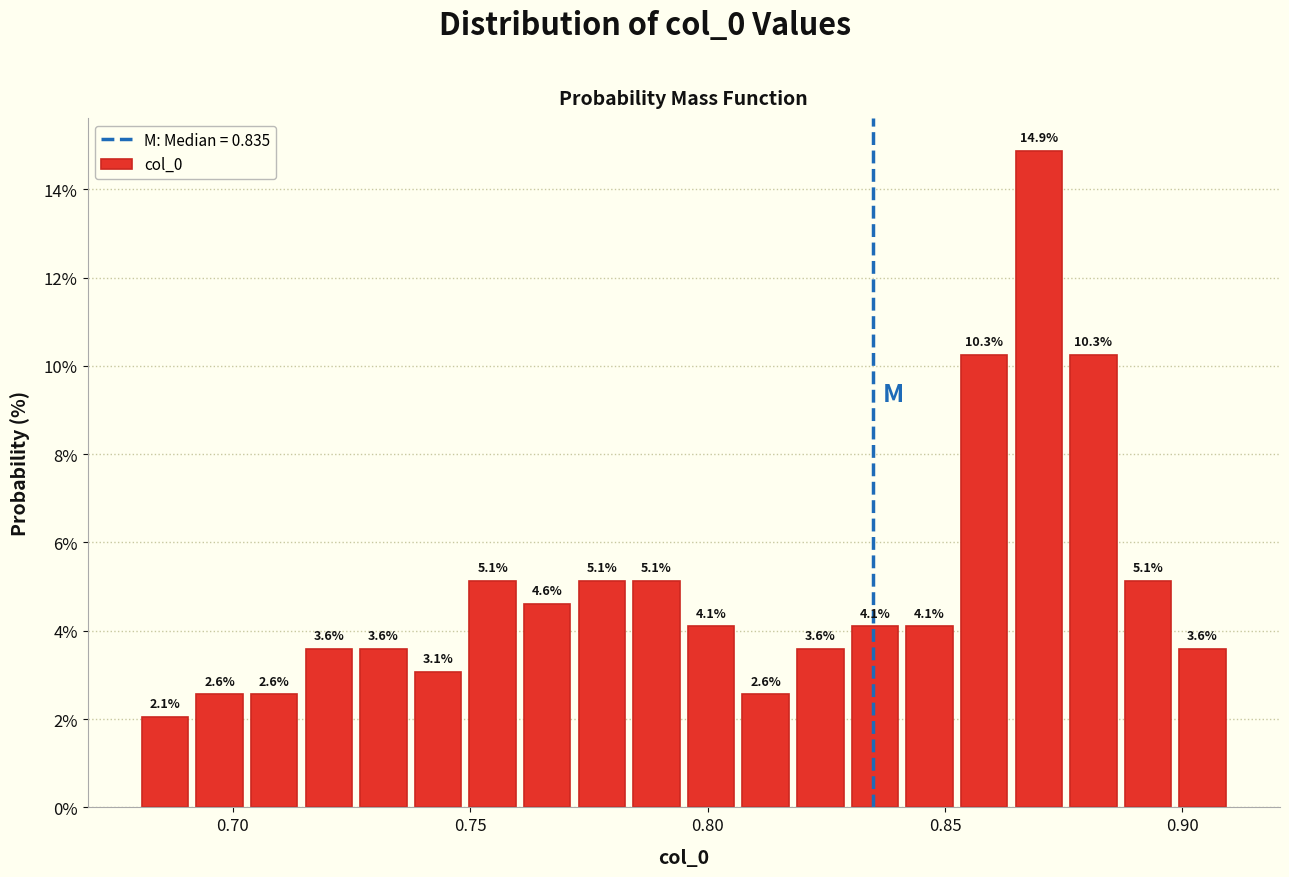

Read against the x-axis, roughly where is the centre of the tallest bar?

0.870